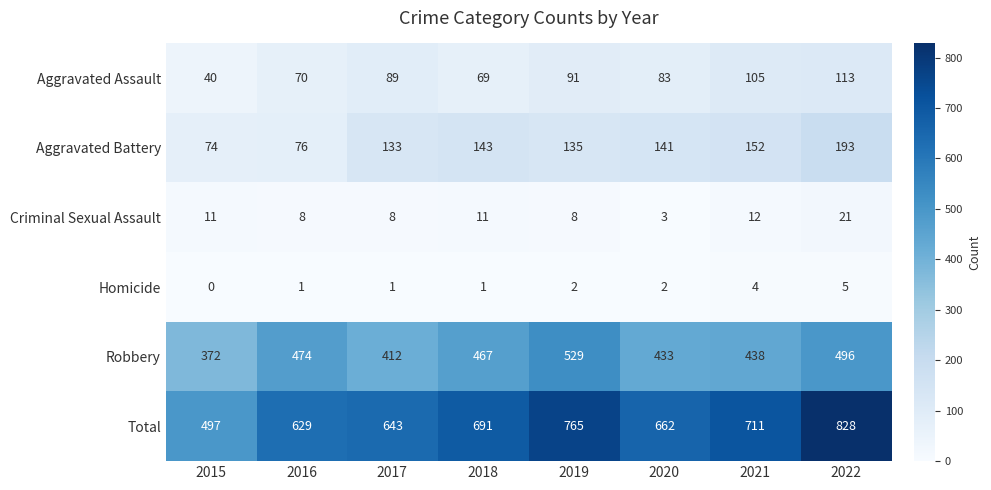

At 2019, list the series in order from largest to smallest.

Total, Robbery, Aggravated Battery, Aggravated Assault, Criminal Sexual Assault, Homicide